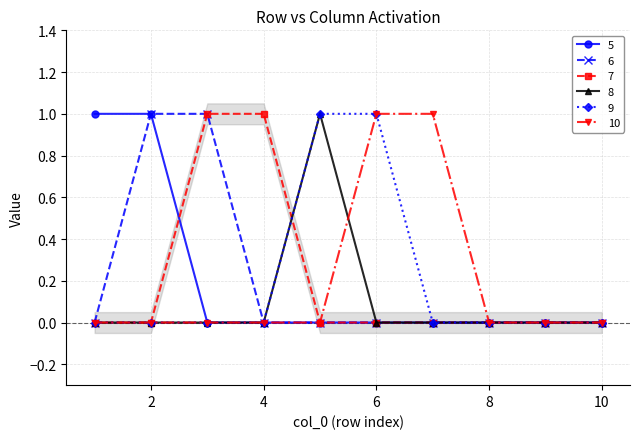

How many 9 values are between 0 and 1?

10